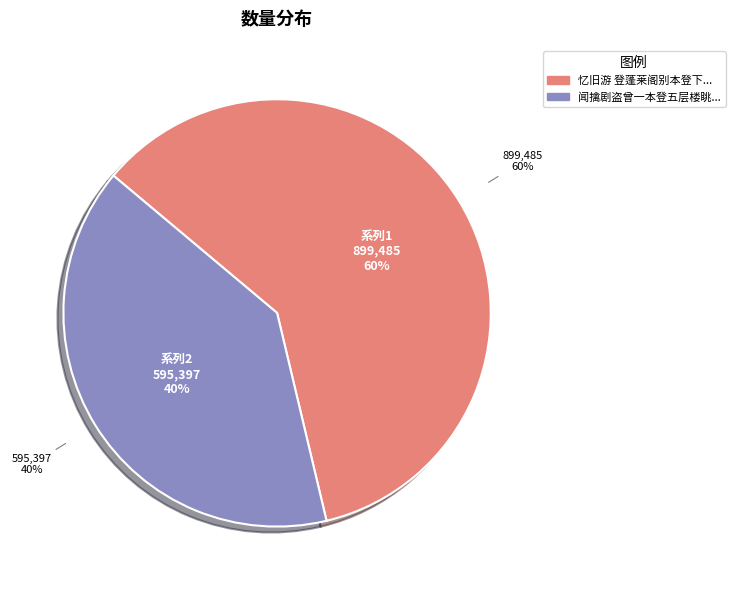

True or false: 忆旧游 登蓬莱阁别本登下有越州二字 accounts for 60% of the total.

True